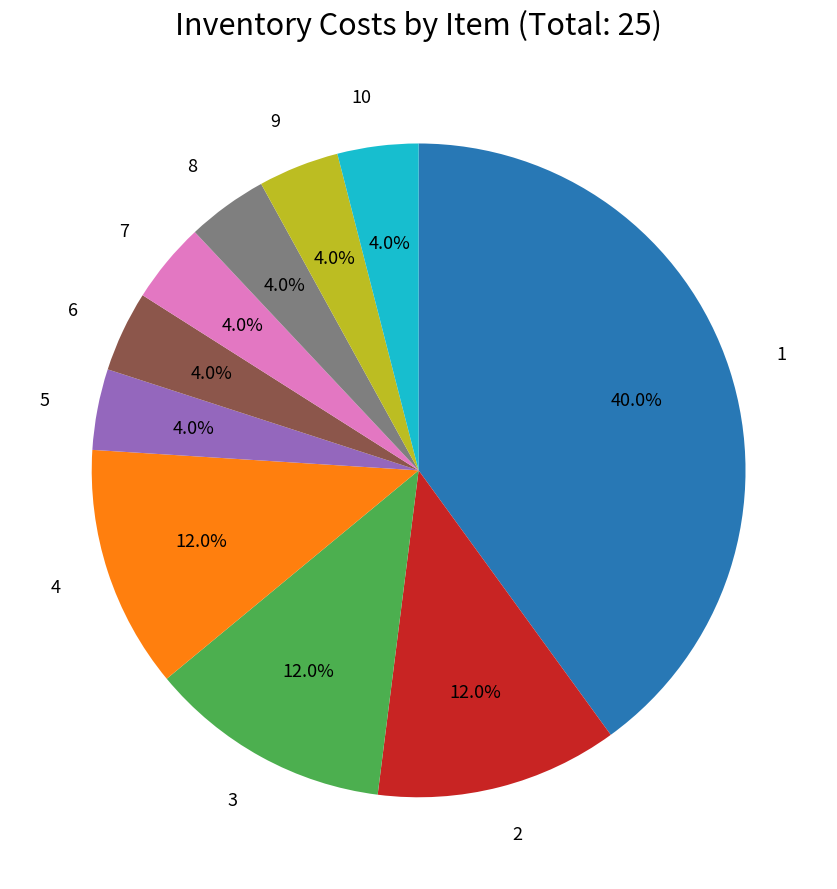

Is there a majority slice in this chart?

No